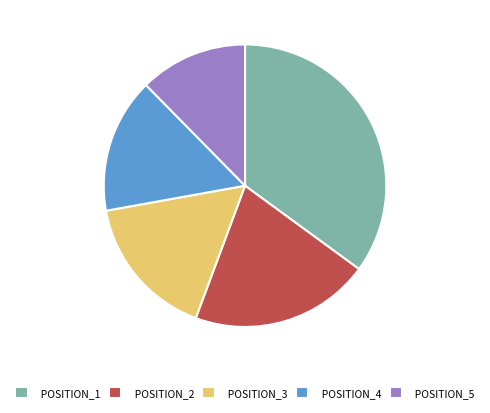

True or false: POSITION_4 accounts for 30% of the total.

False